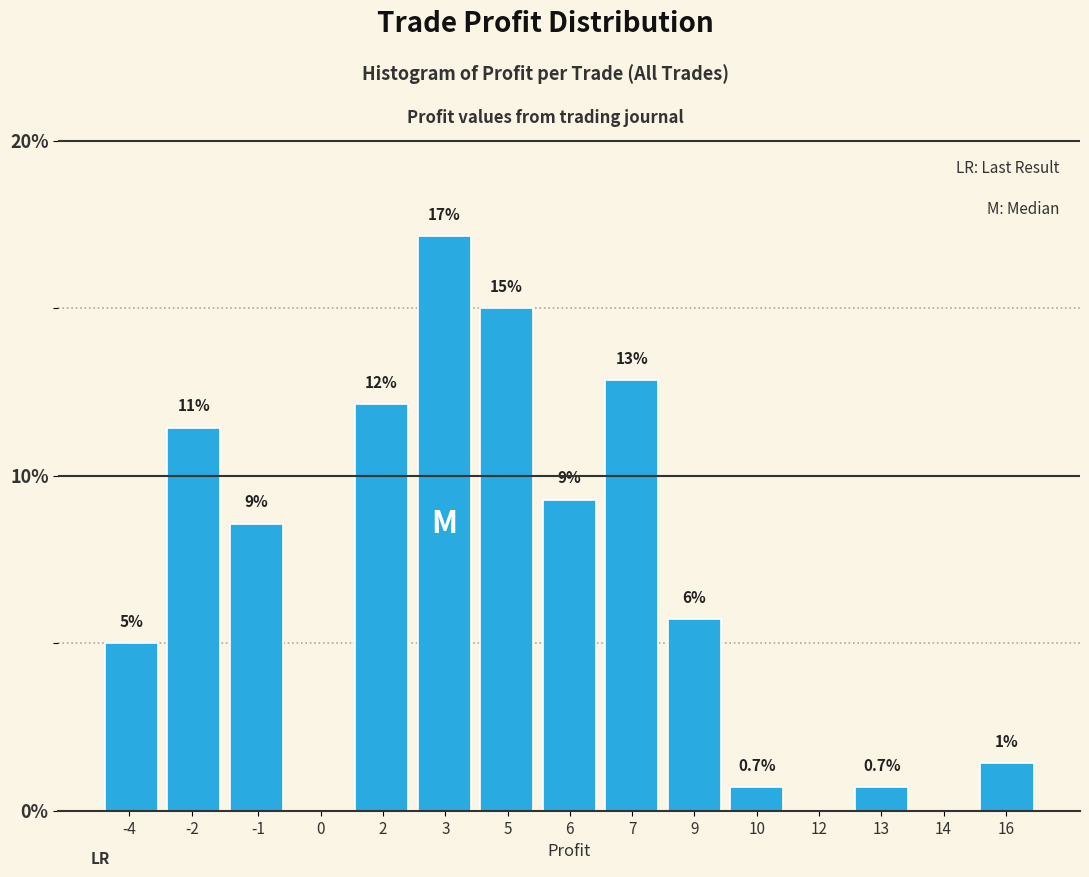

Are the bars horizontal?

No